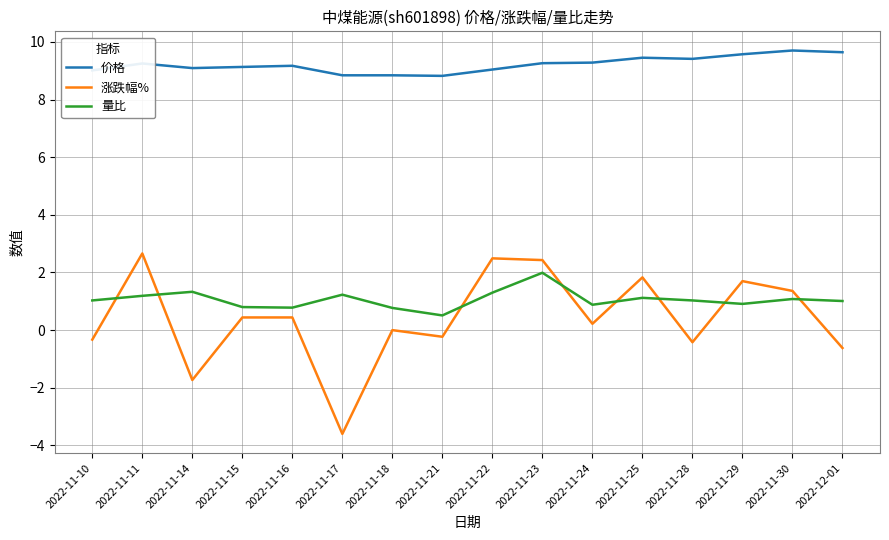

The value of 涨跌幅% at 2022-11-22 is 2.5. True or false?

True